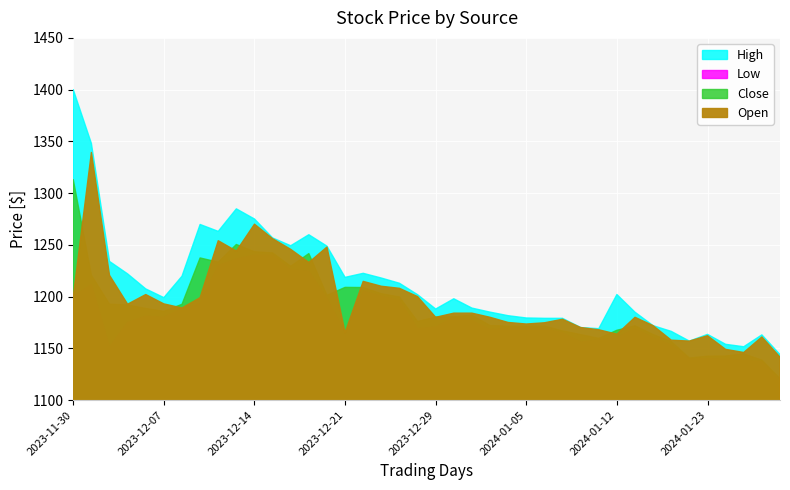

At which category is the sum across all series the highest?

2023-12-01